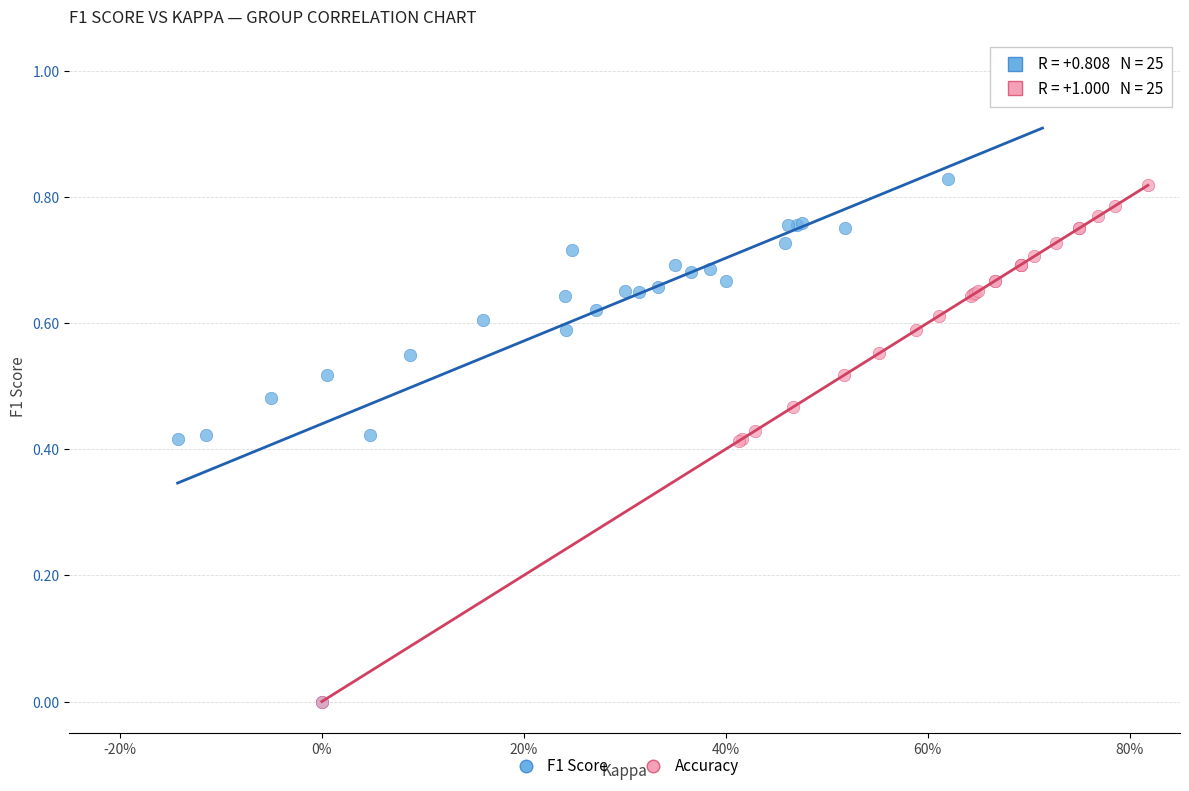

What are all the series names shown in the legend?

F1 Score, Accuracy